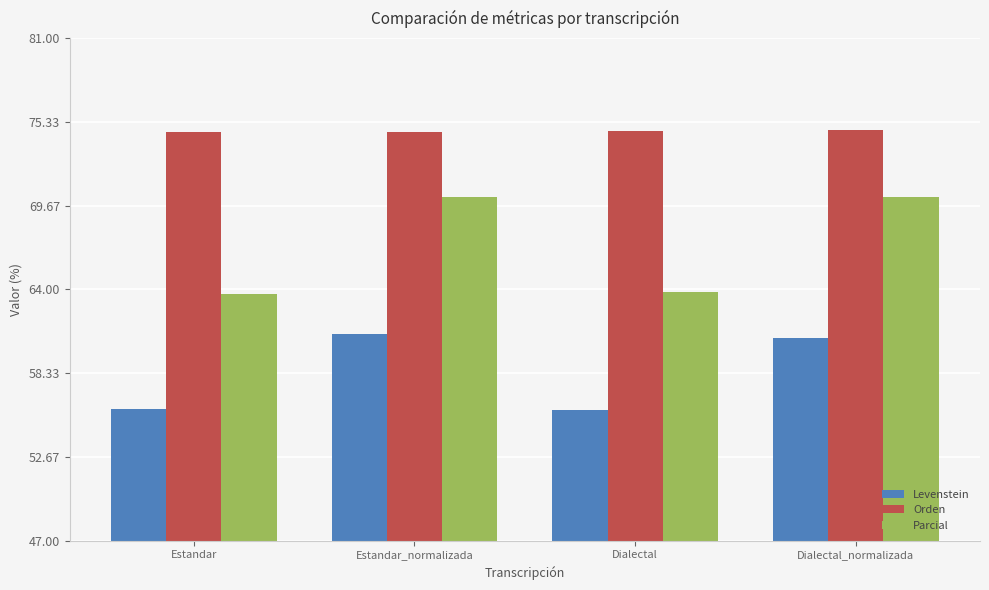

The value of Orden at Dialectal is 25.7. True or false?

False